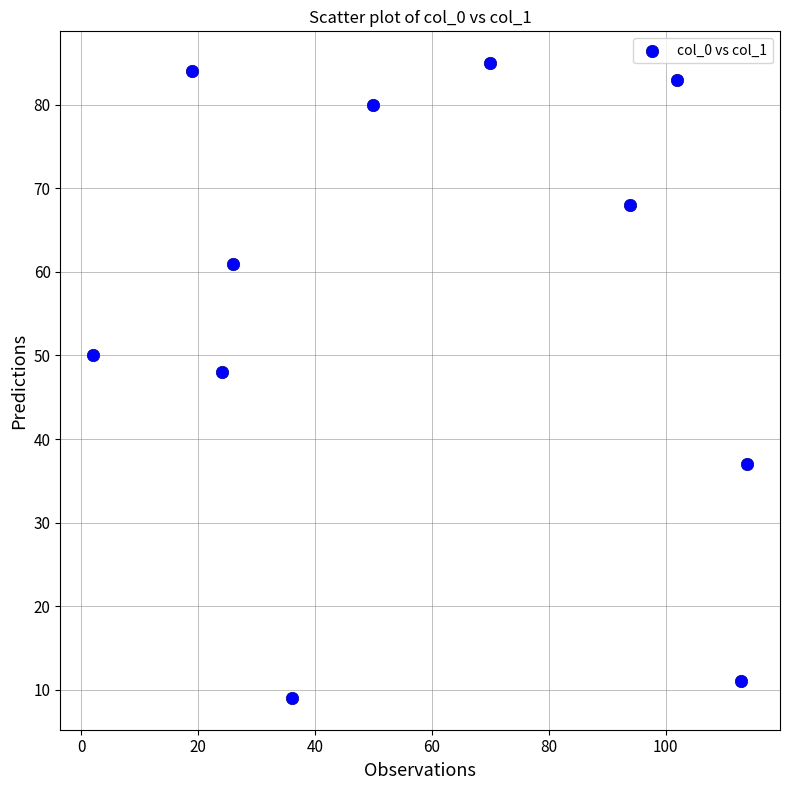

What Y value in the scatter plot is closest to 47?

48